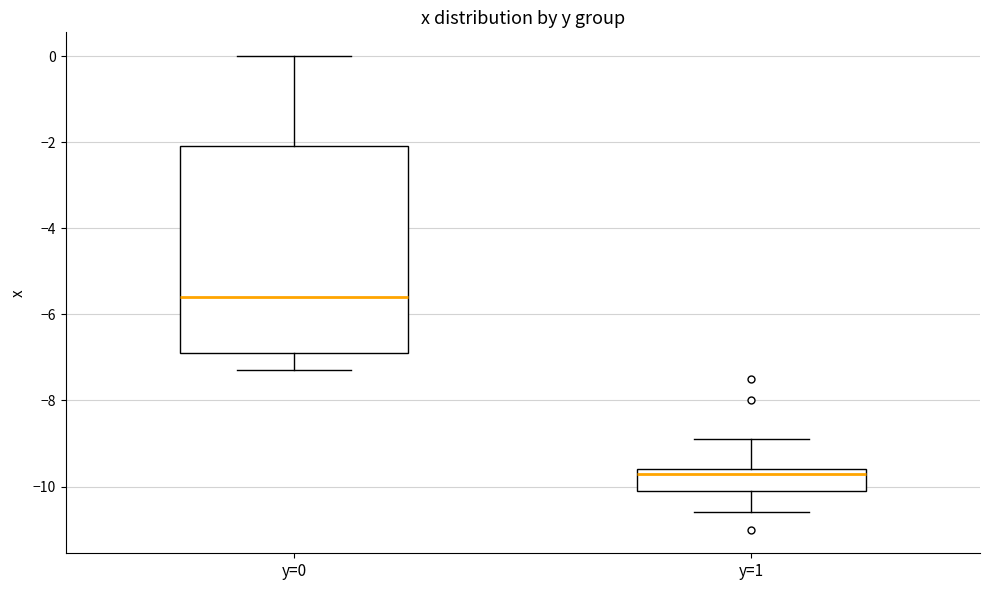

Reading left to right, read every box against the y-axis: the position of its median line, the range the box covers, and the ends of its whiskers. The values are not printed on the chart, so give them approximately, as read against the axis.

y=0: median -5.6, box -6.8 to -2.0, whiskers -7.2 to 0.0
y=1: median -9.6 (just below the box's upper edge), box -10.0 to -9.6, whiskers -10.6 to -8.8